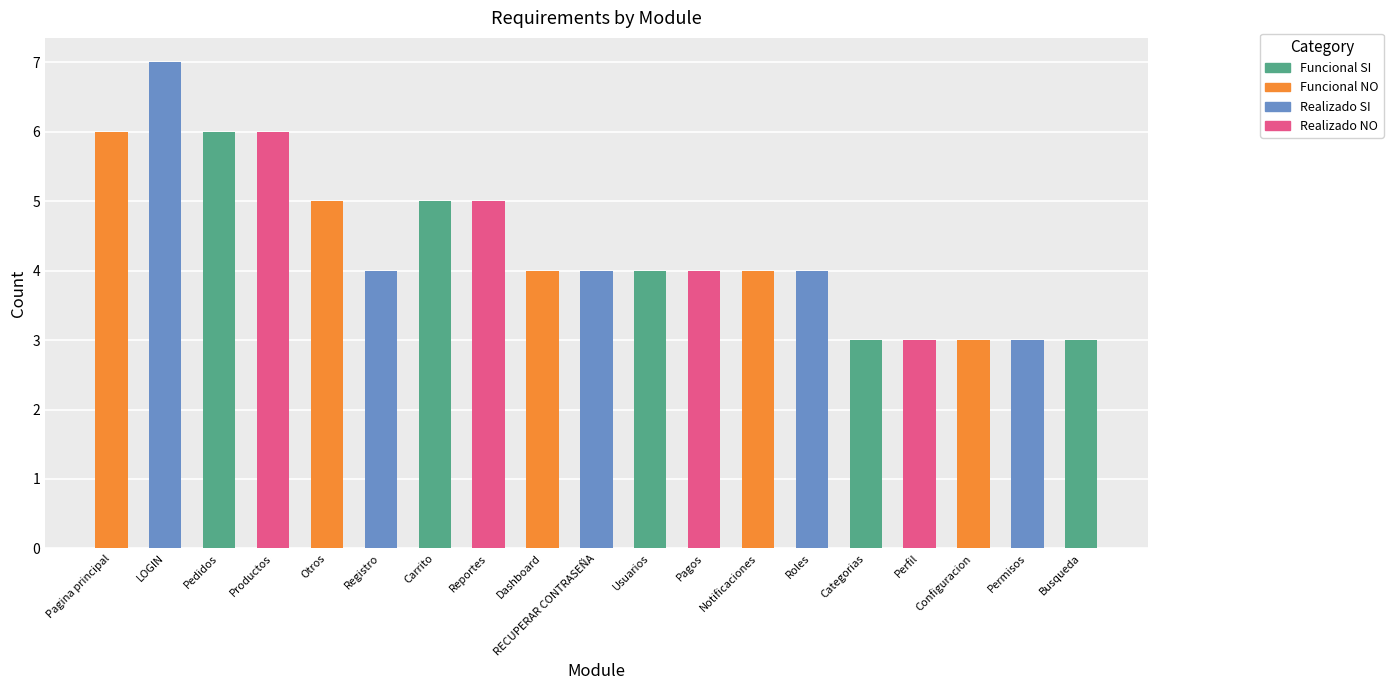

How many series are shown in this chart?

1